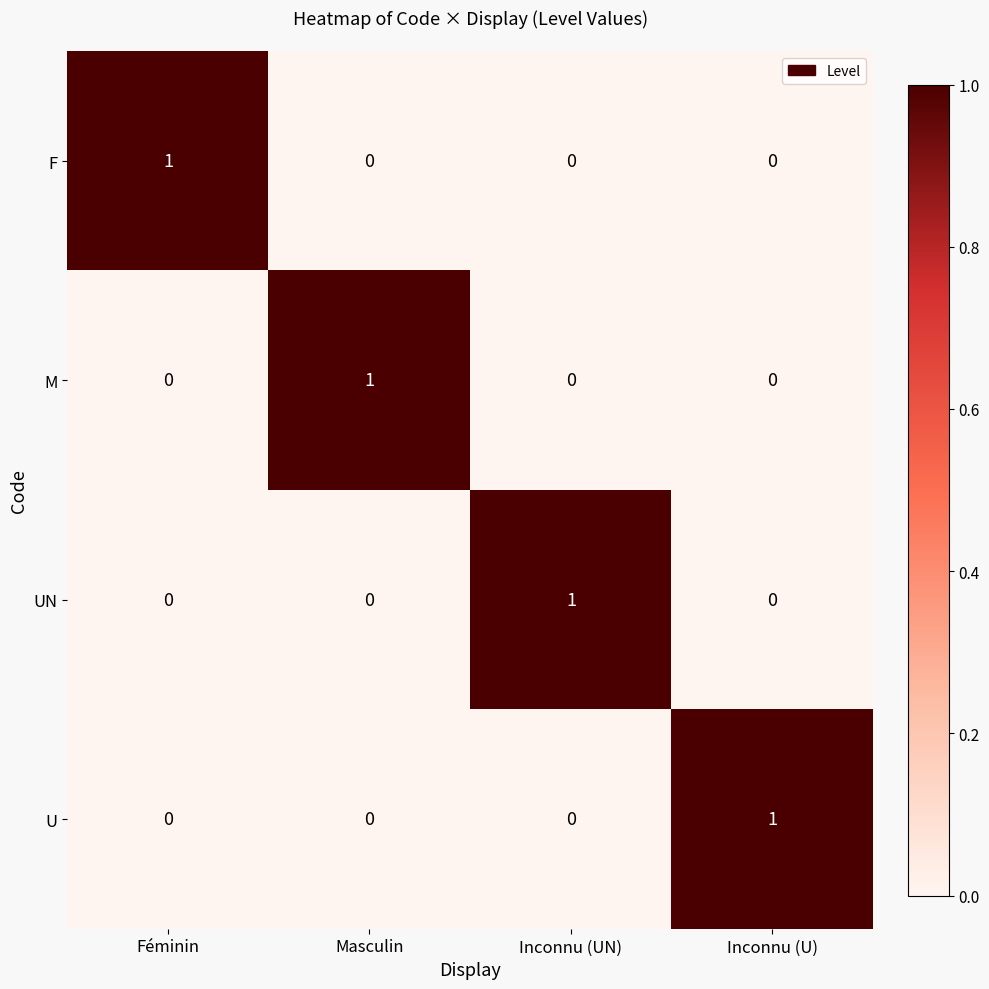

What is the total value across all series at Inconnu (U)?

1